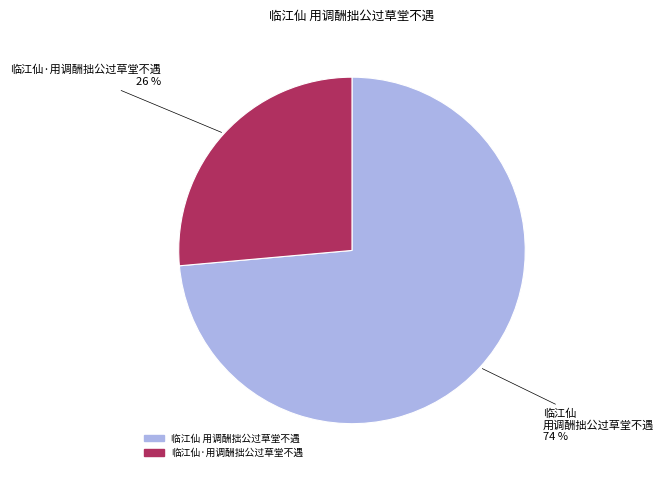

How many segments does this pie chart have?

2